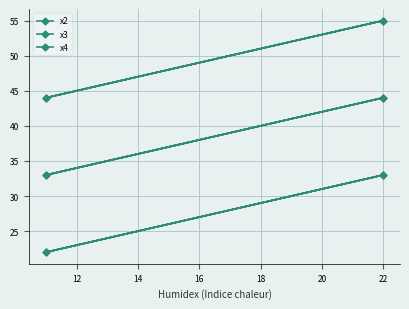

Reading right to left, what are all the values shown in this chart?

x2: 33	22	33	22
x3: 44	33	44	33
x4: 55	44	55	44